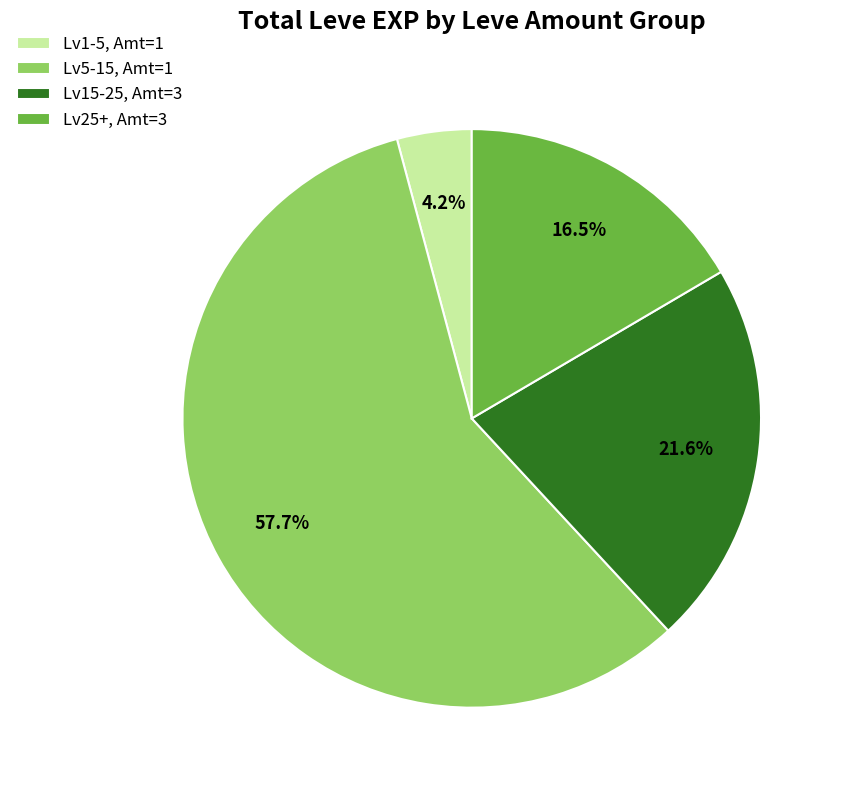

Combined, what portion of the pie is Lv25+, Amt=3 and Lv1-5, Amt=1?

20.7%